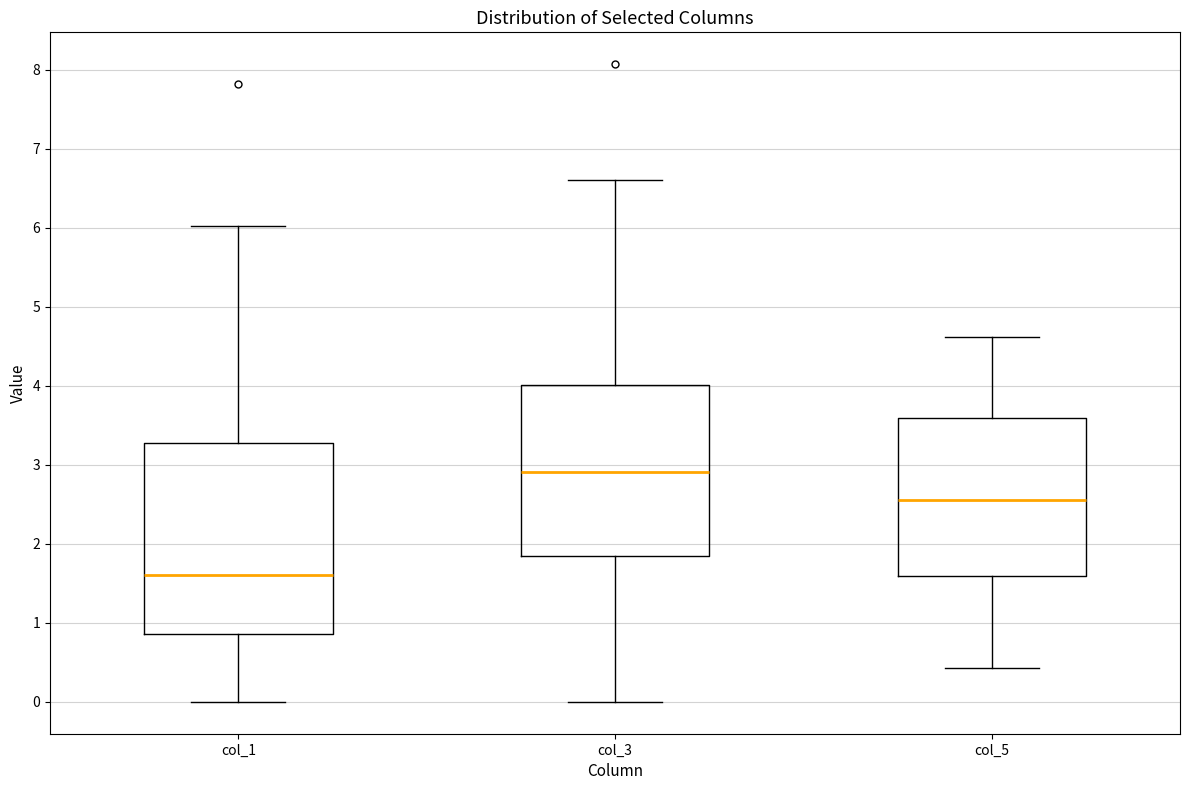

Where is the lower edge of the box for col_1 on the y-axis? The values are not printed on the chart, so give them approximately, as read against the axis.

0.9